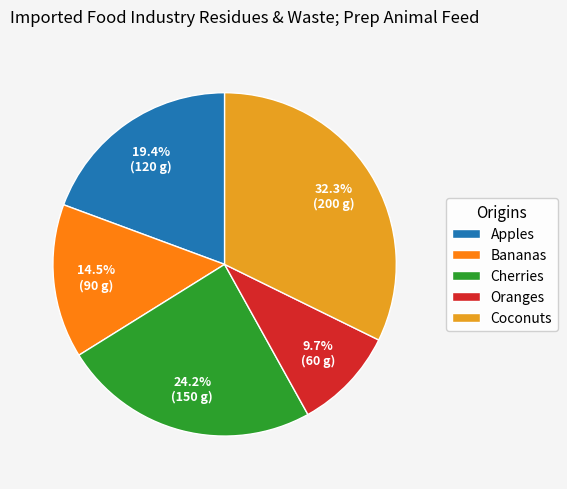

What percentage is the Apples slice, to the nearest percent?

19%